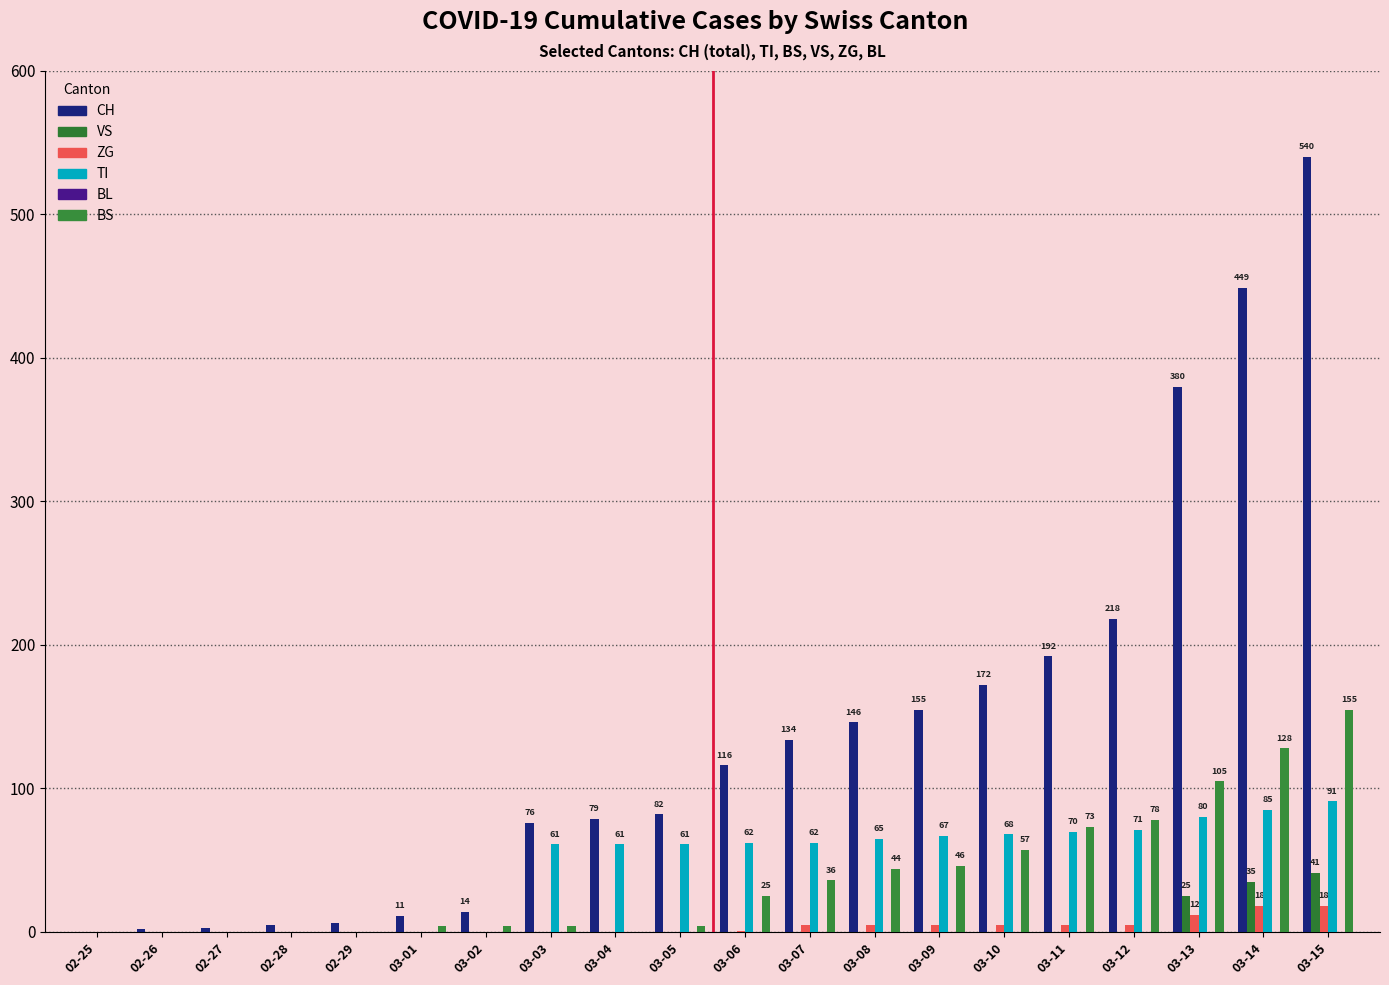

How many data points does each series have?

20